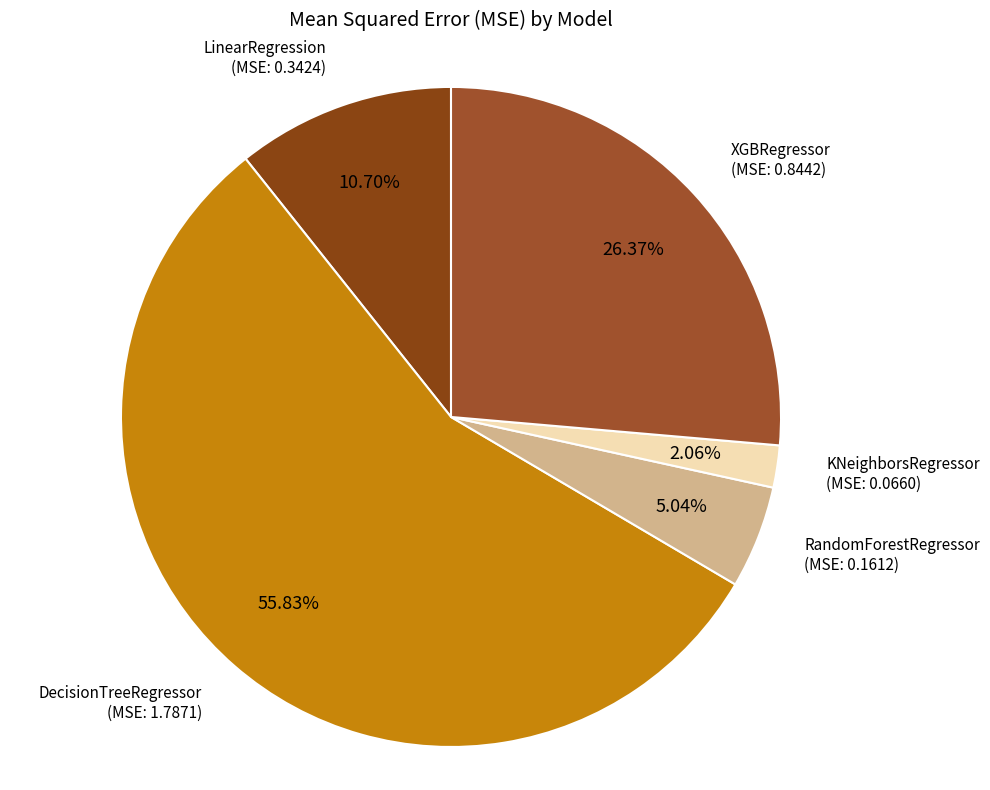

What is the smallest slice in the pie chart?

KNeighborsRegressor